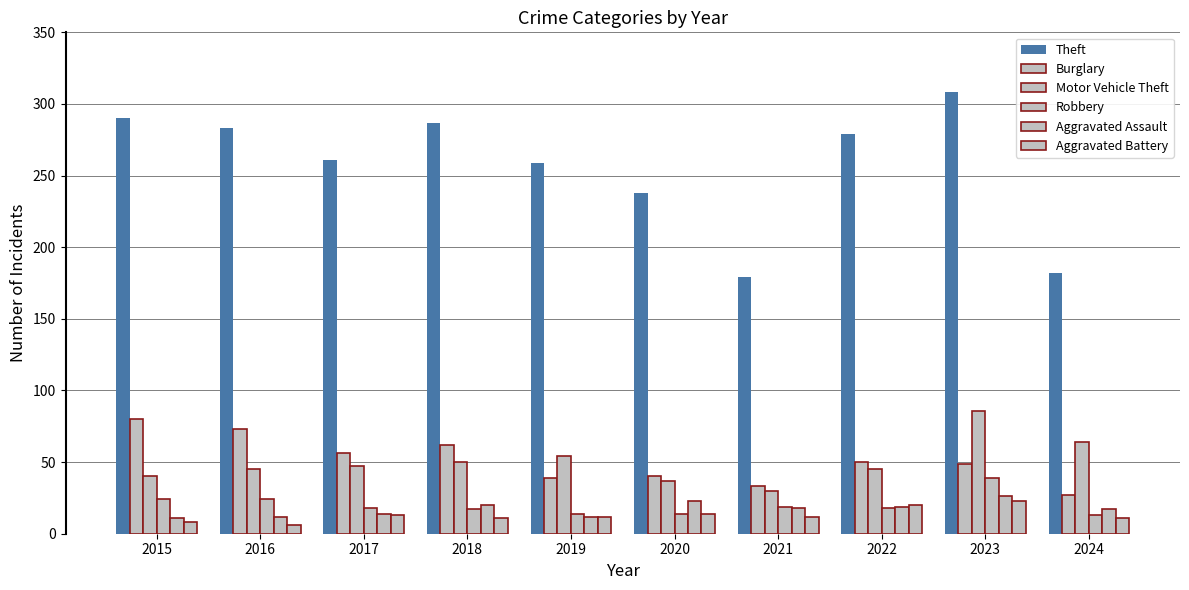

Count the number of data series in this chart.

6